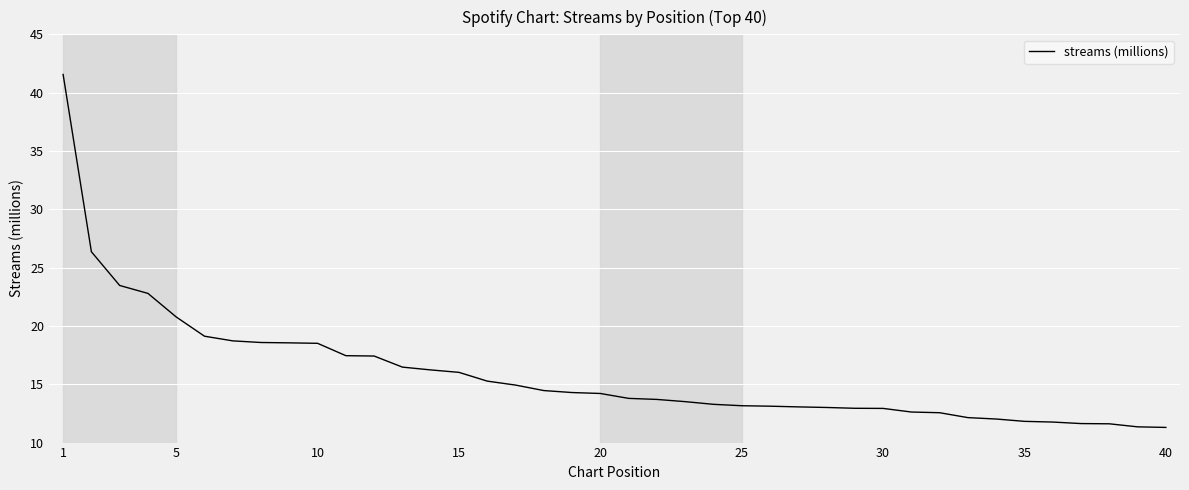

Count the number of categories in the chart.

40